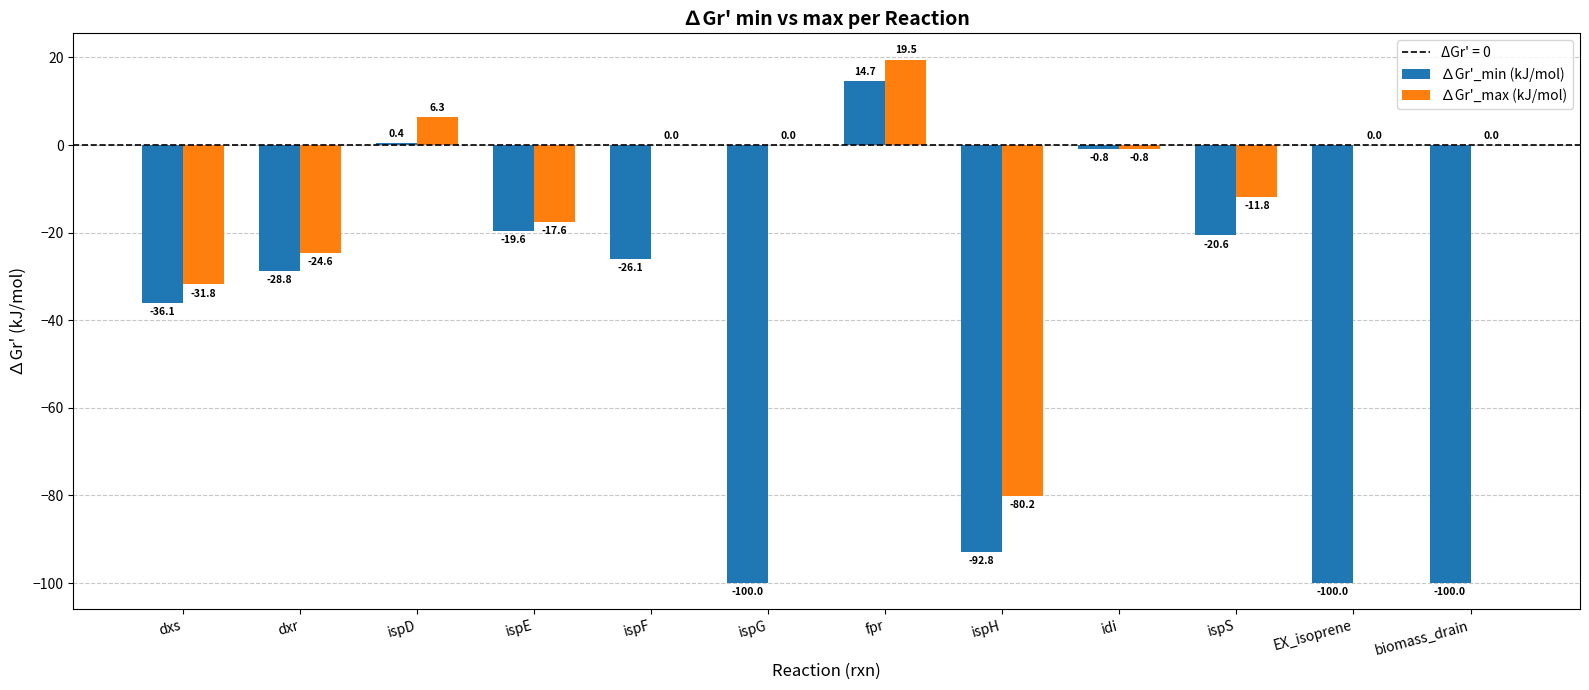

Is the value of ∆Gr'_max (kJ/mol) at ispG greater than the value of ∆Gr'_min (kJ/mol) at ispE?

Yes